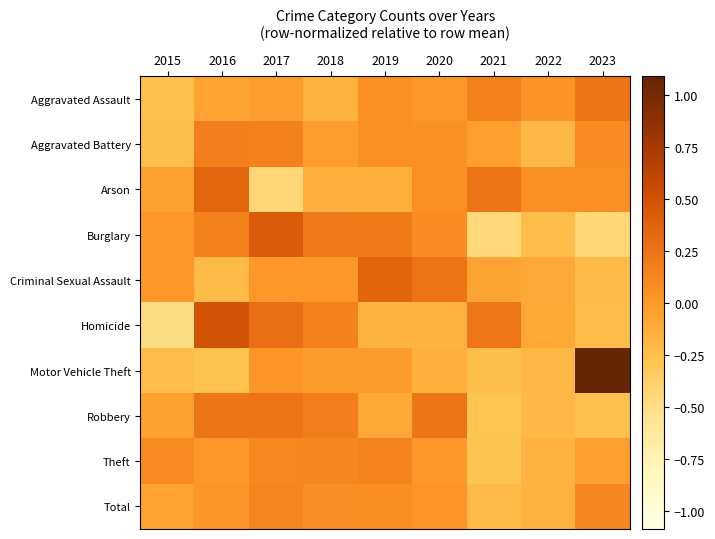

What is the total value across all series at 2021?

-0.9